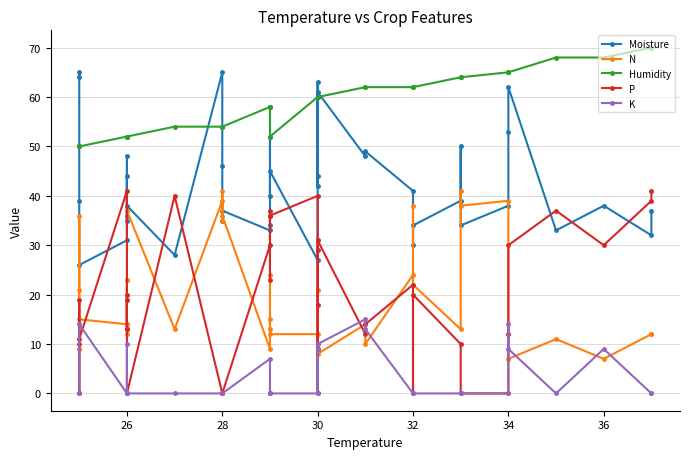

How many lines are shown in the chart?

5